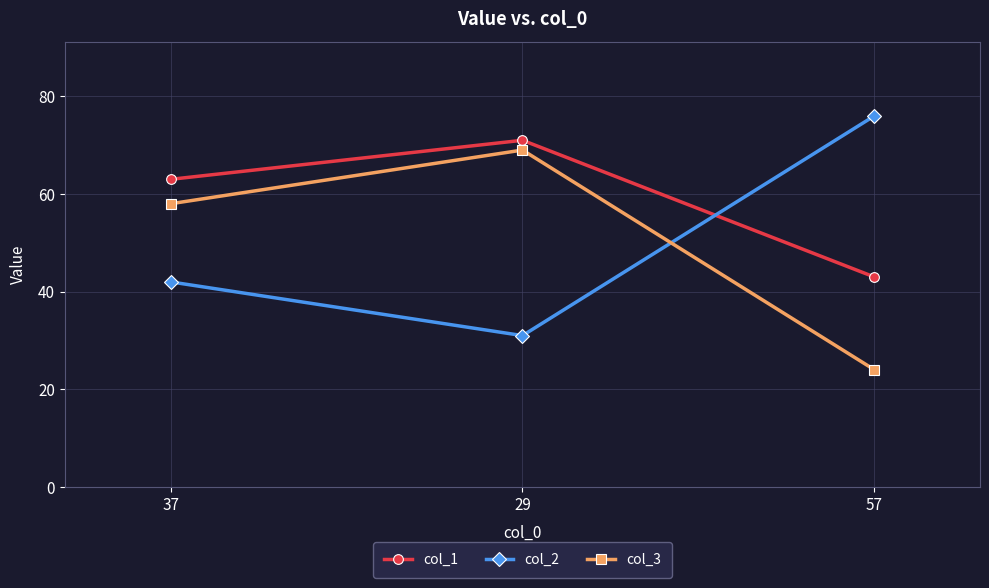

What position from the left is 29?

2